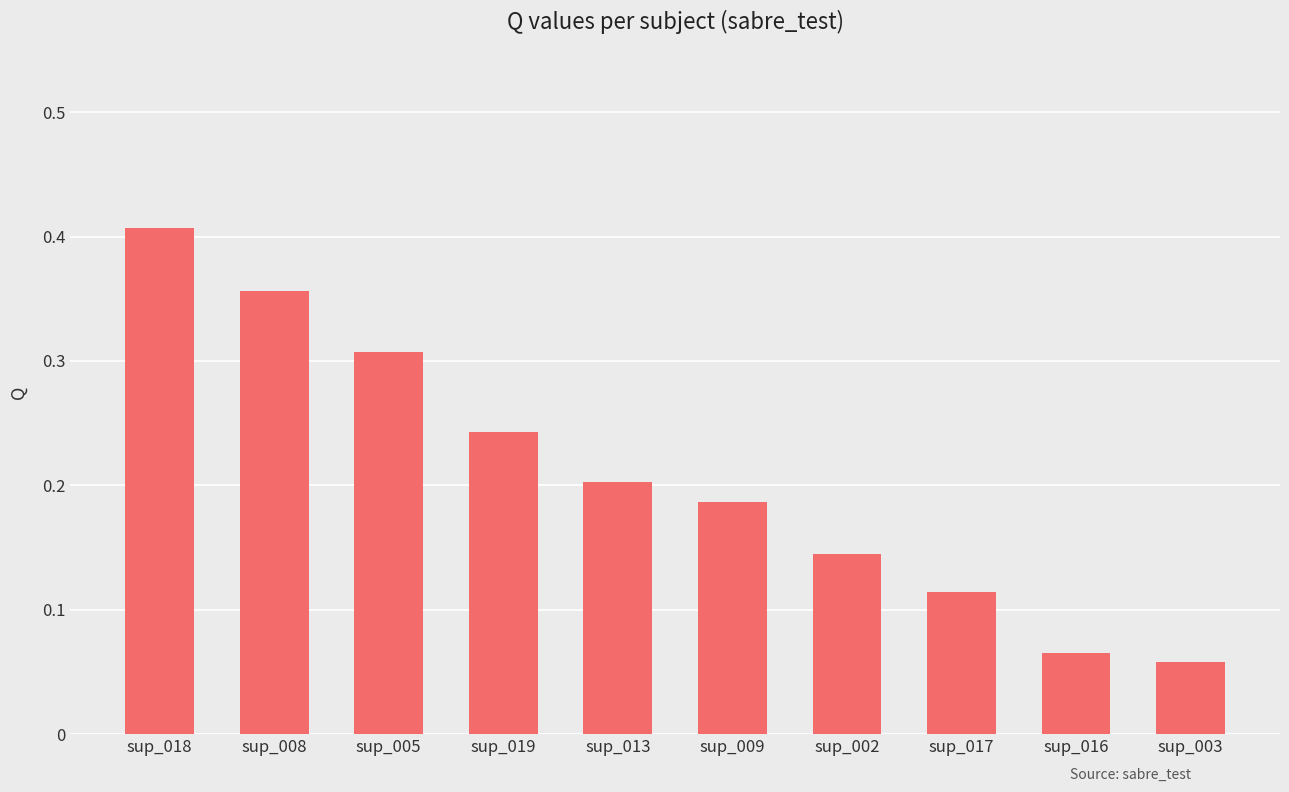

How many values are between 0 and 1?

10